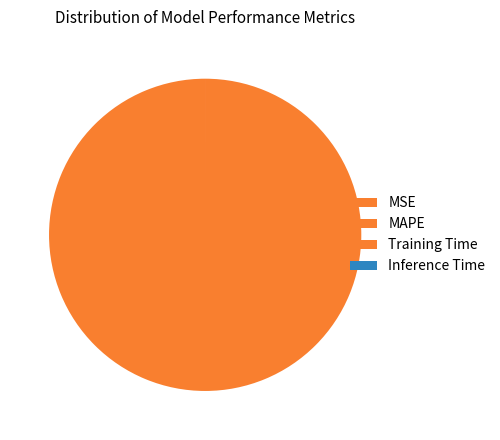

What is the majority slice?

MAPE